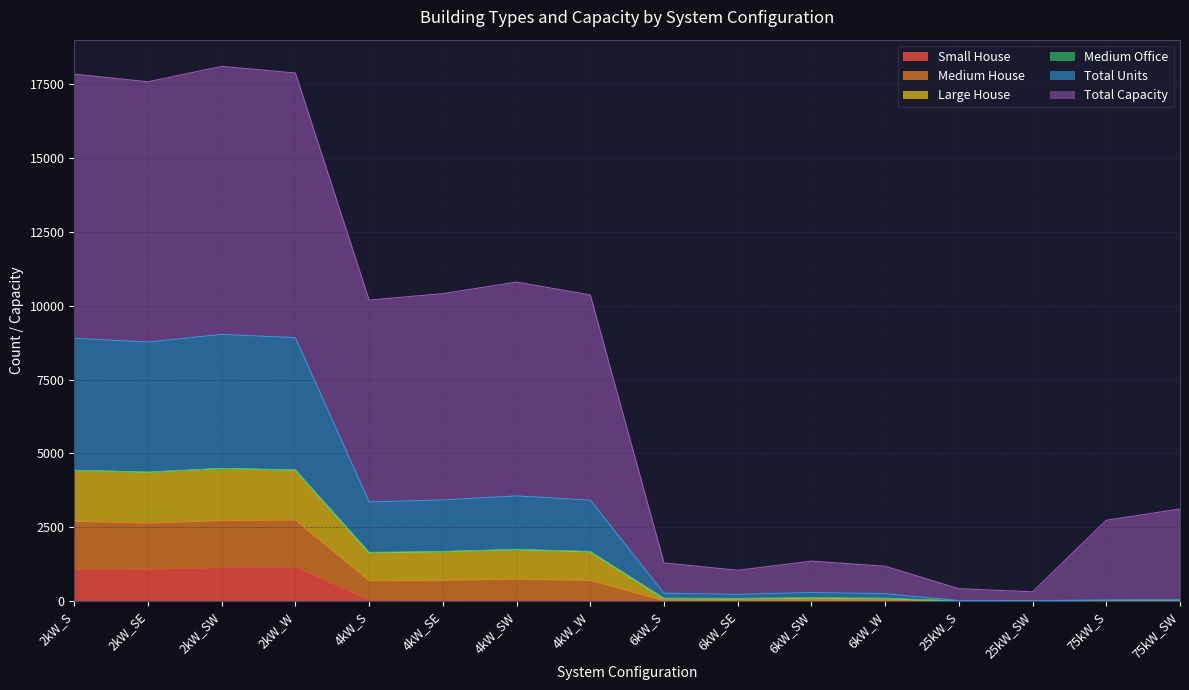

Does the chart have visible grid lines?

Yes